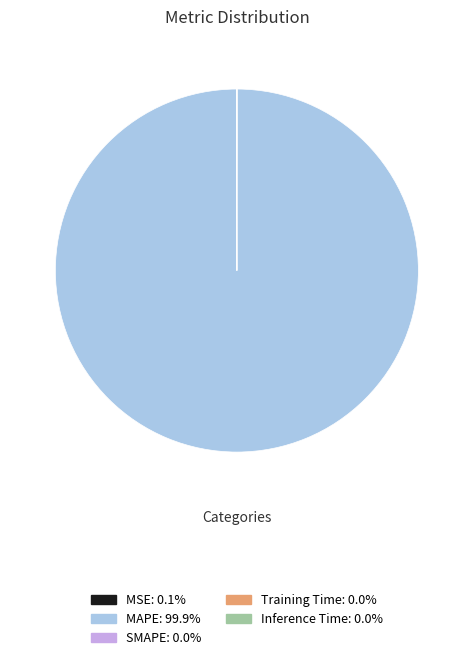

Does MAPE represent more than half of the total?

Yes